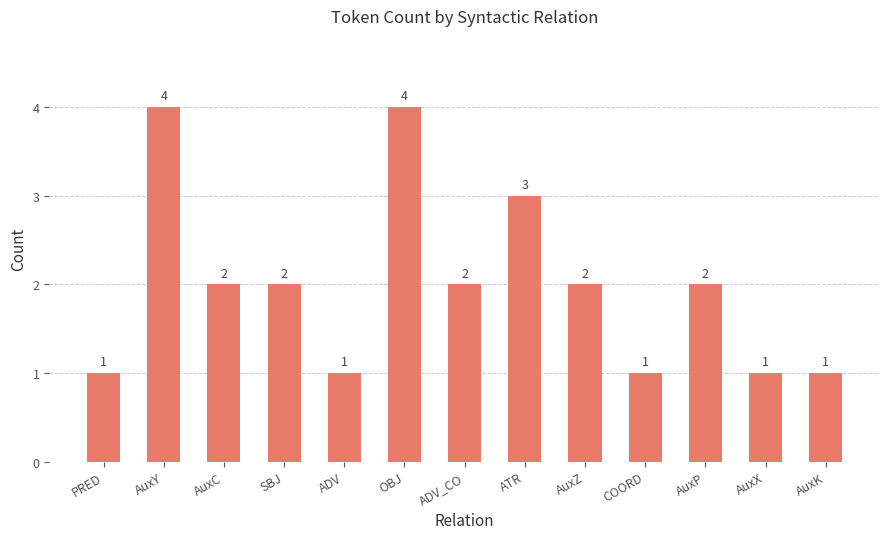

Where does the data first go above 2?

AuxY